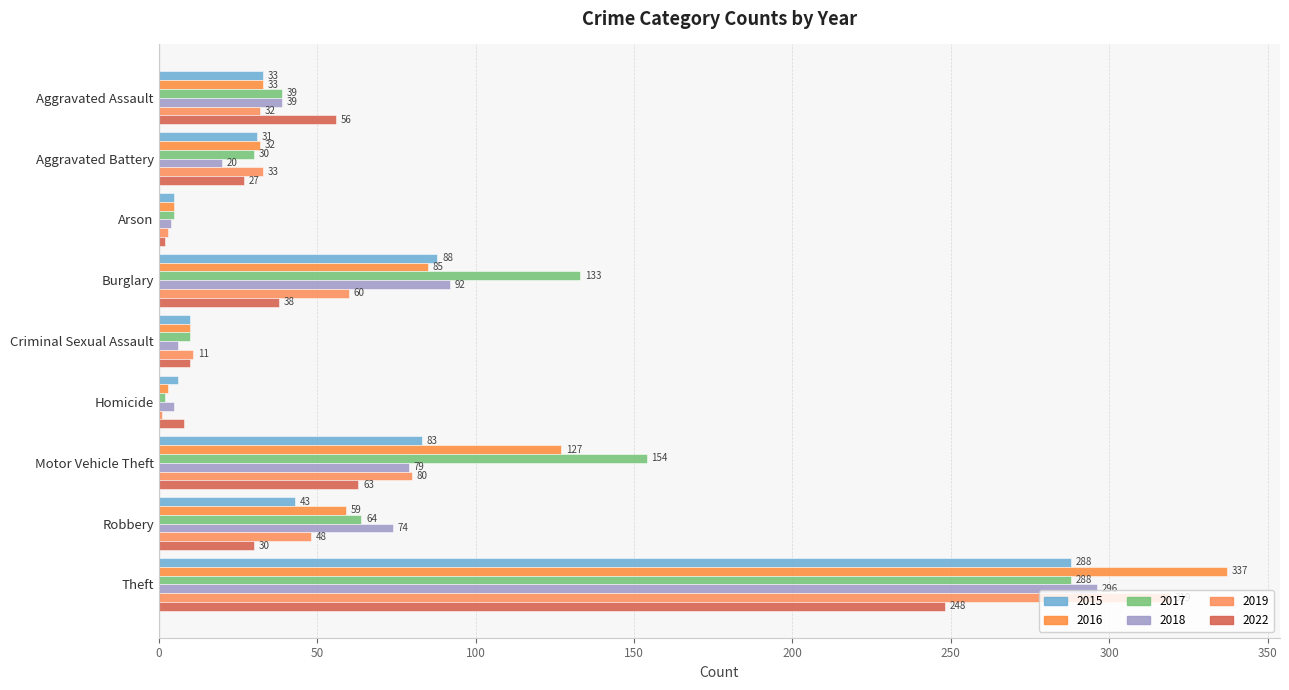

What is the label of the 1st bar from the right?

Theft